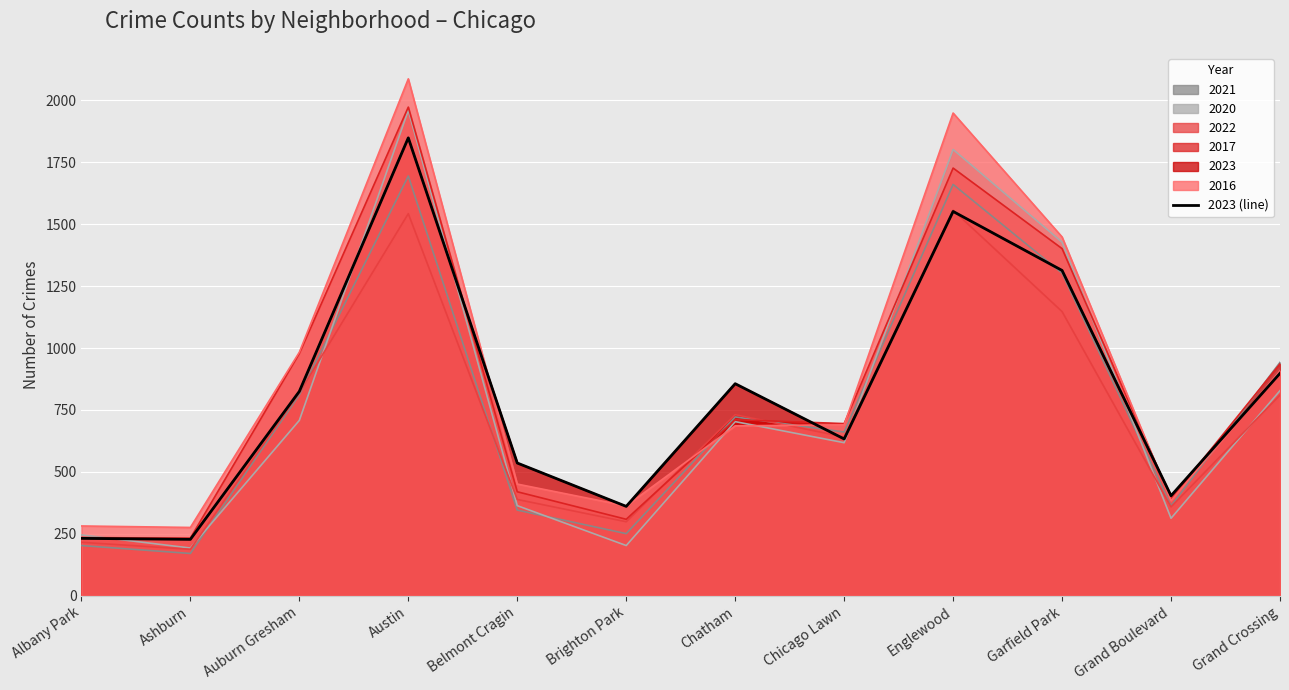

Which label corresponds to the smallest value in the chart?

Ashburn